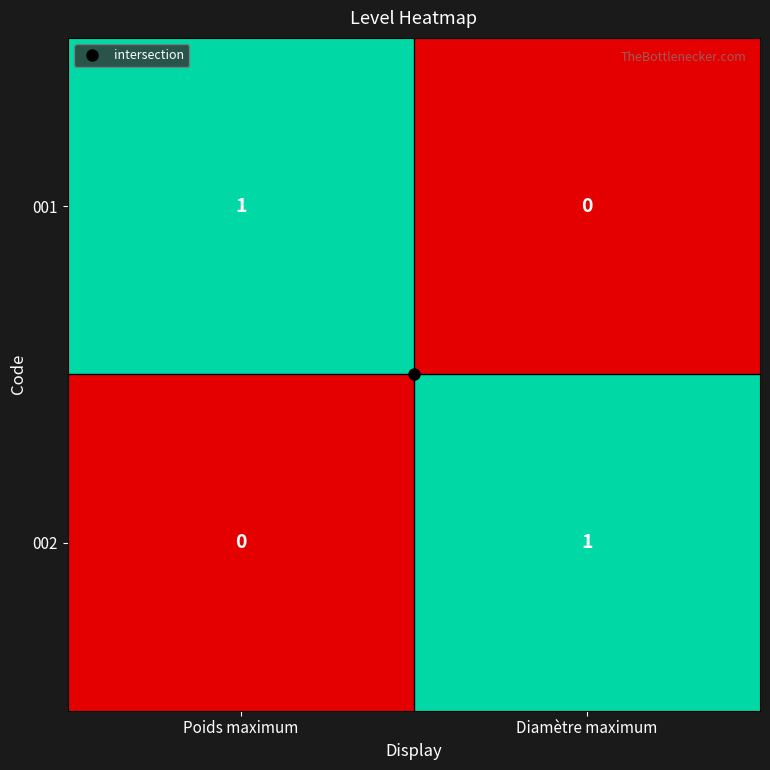

Rank the categories by 002 value from lowest to highest.

Poids maximum, Diamètre maximum